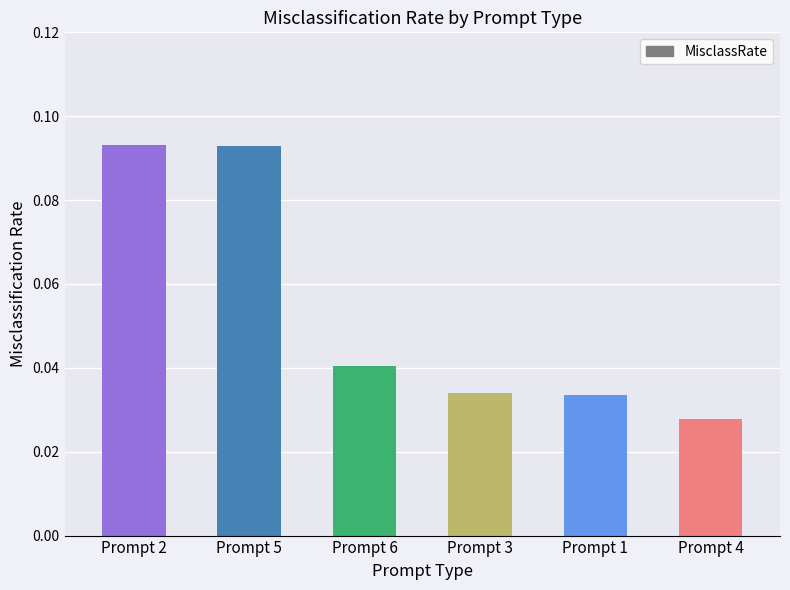

The value at Prompt 6 is 0.1. True or false?

False